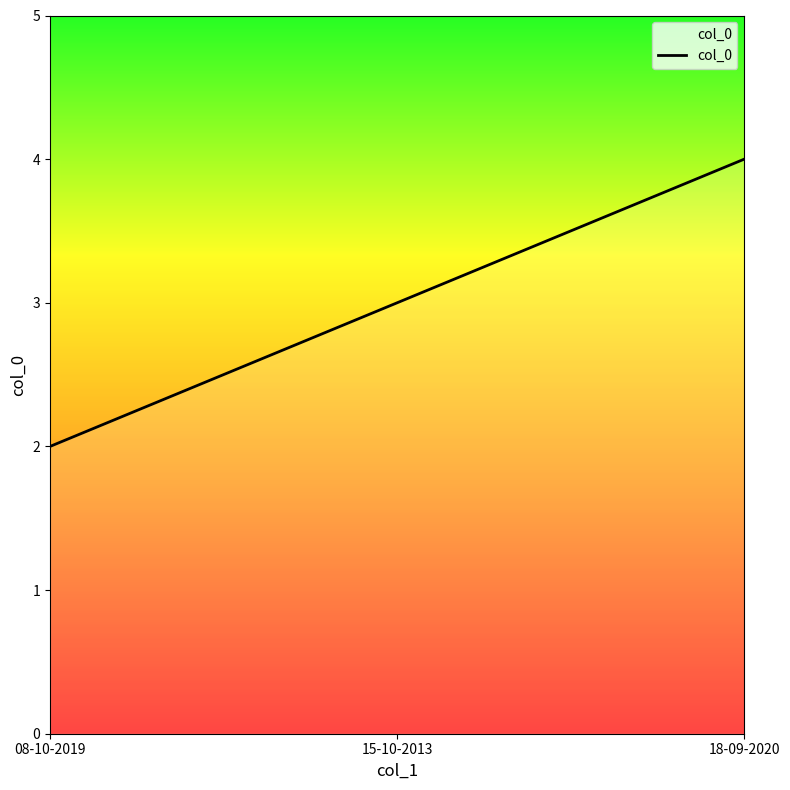

Is it true that the value at 08-10-2019 is 2?

True